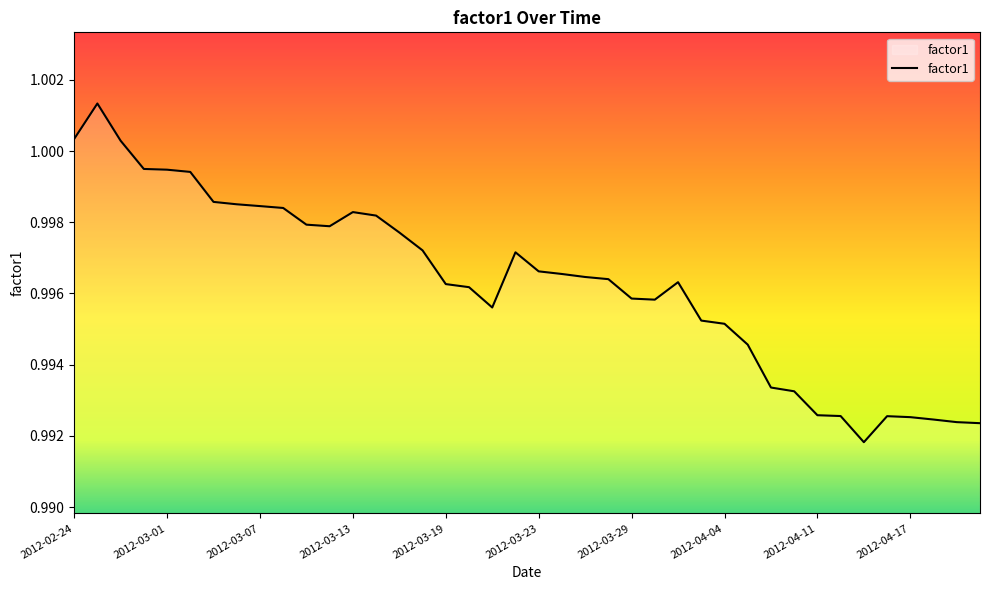

What is the smallest value displayed?

1.0